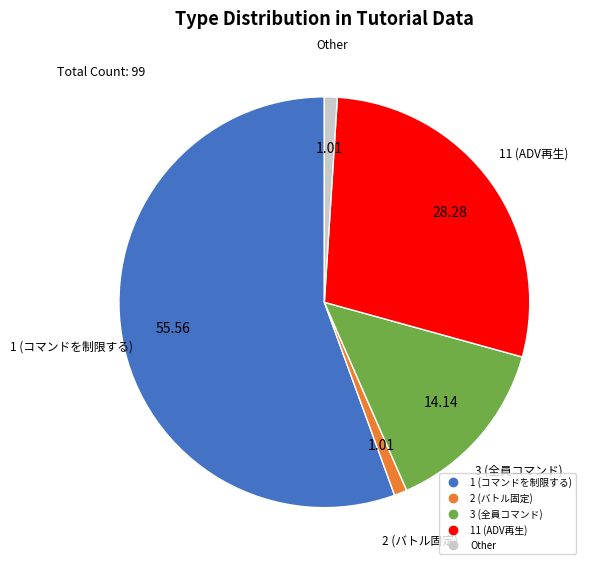

Does any single category account for the majority?

Yes